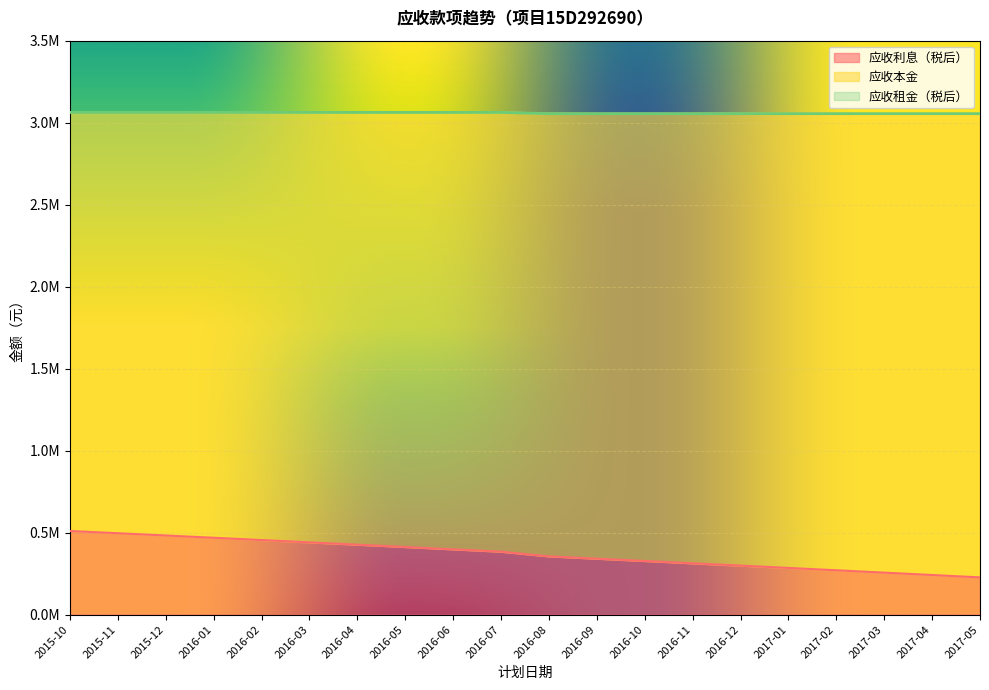

Is the value of 应收利息（税后） at 2016-07 greater than the value of 应收租金（税后） at 2016-02?

No